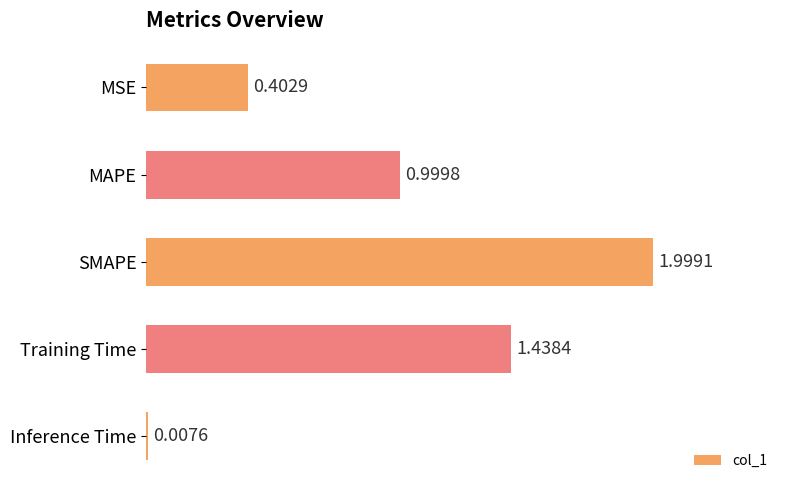

Does the chart contain stacked bars?

No